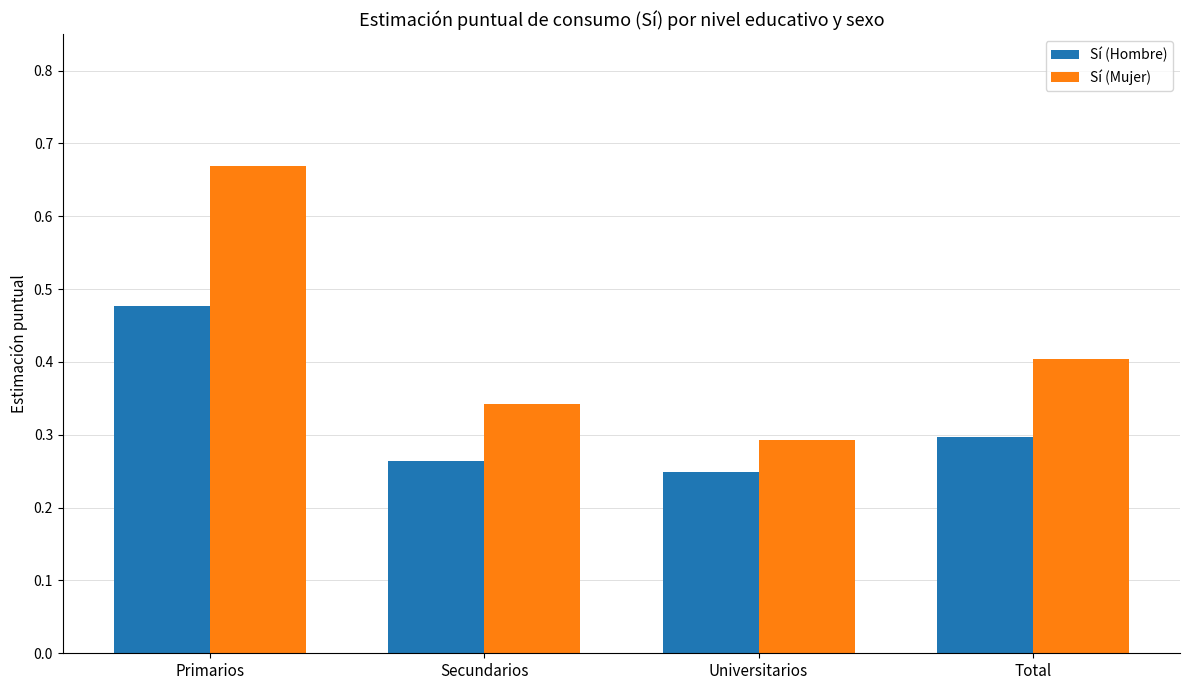

Read the Sí (Mujer) value at Total.

0.4